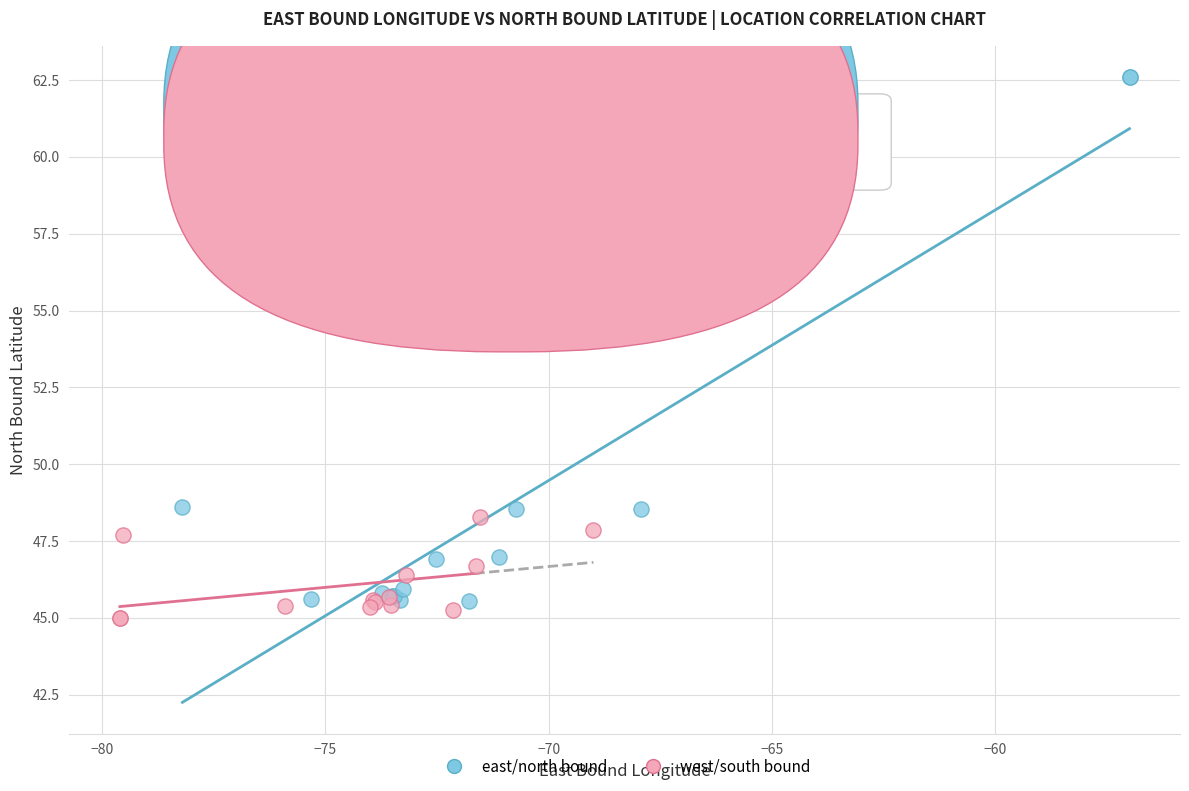

Which series contains the lowest Y value?

west/south bound